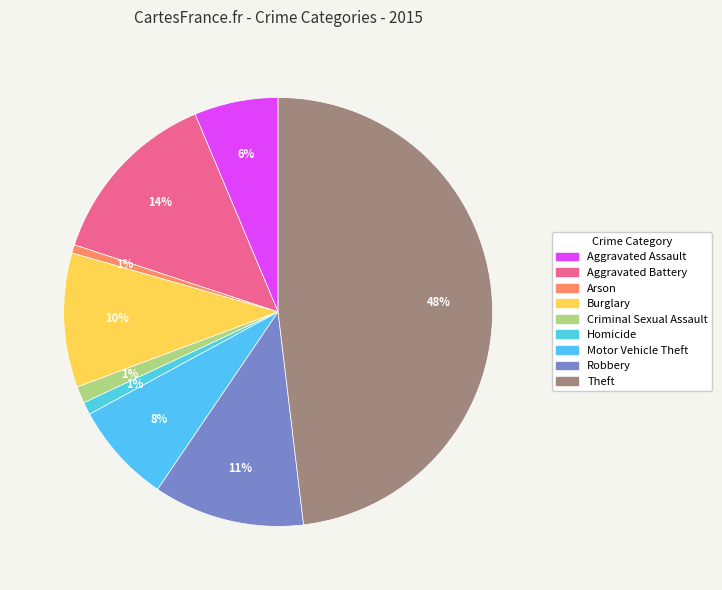

Count the number of slices in the pie.

9